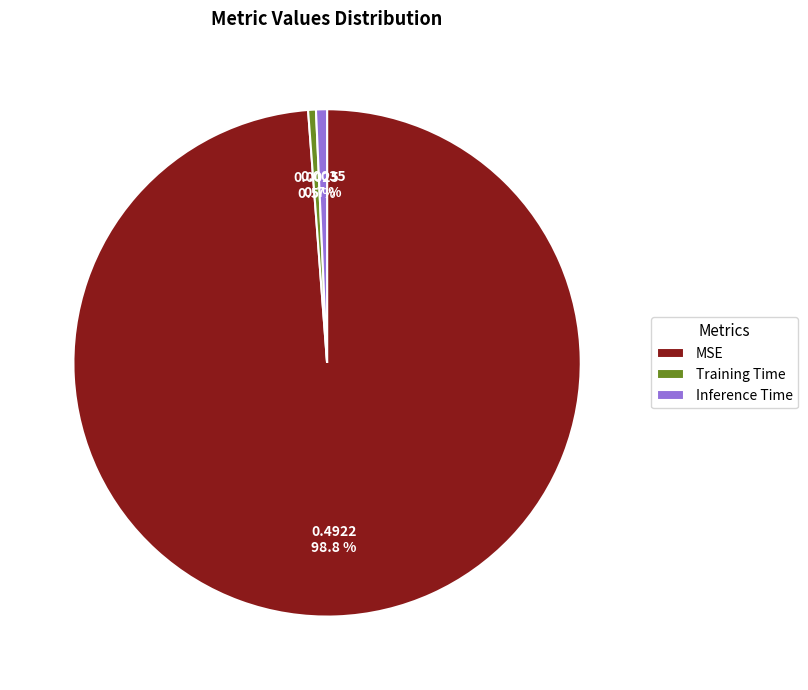

What is the total percentage of Training Time and Inference Time?

1.2%